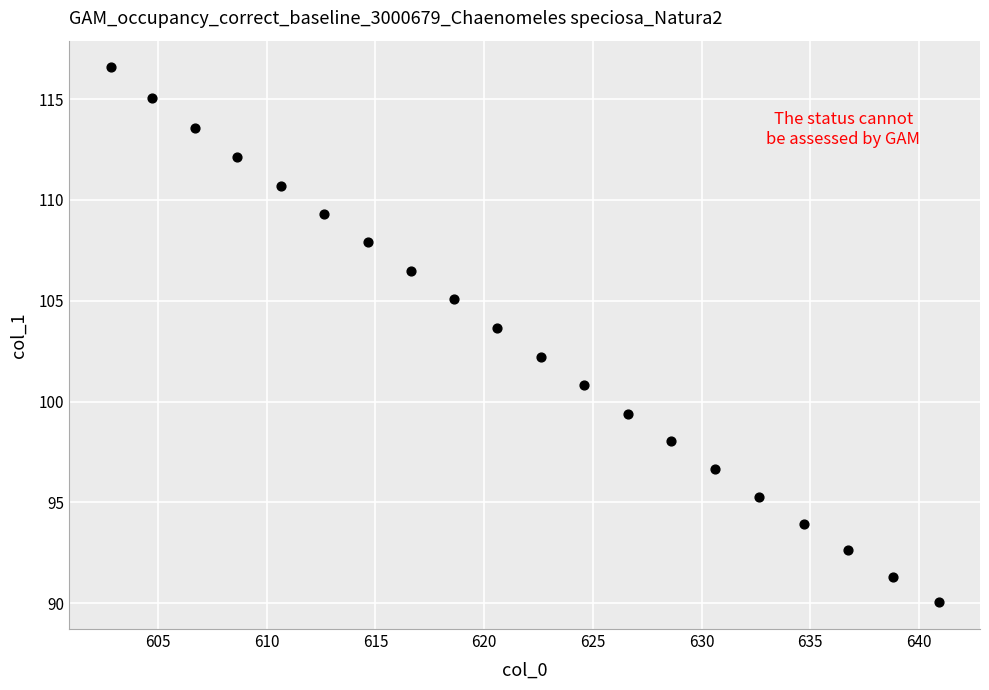

What is the range of Y values (max minus min)?

26.5